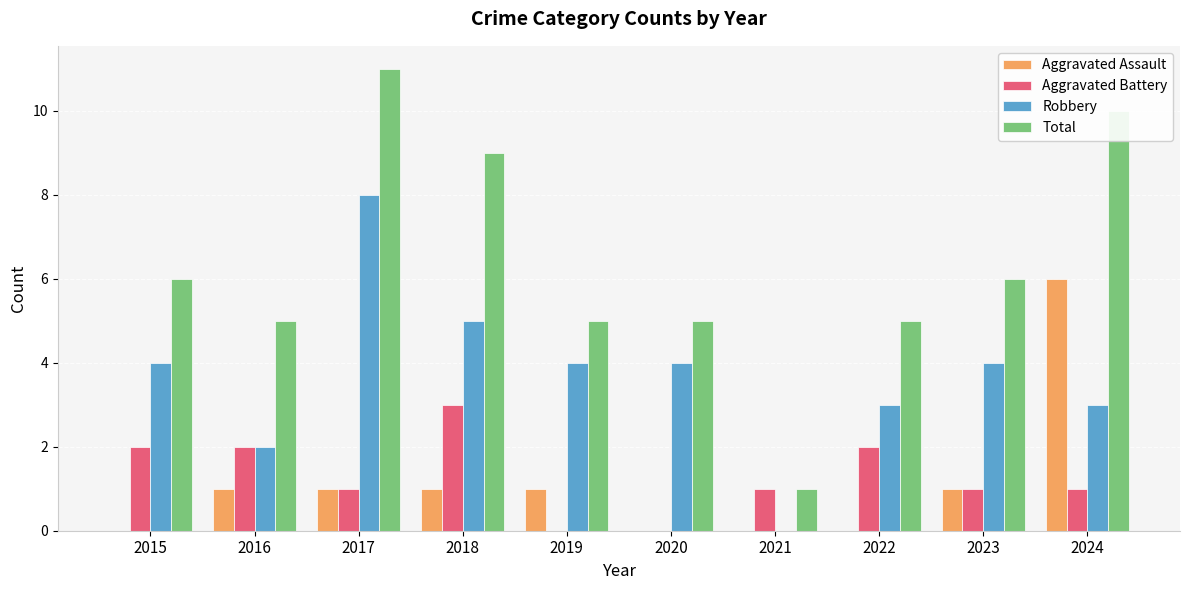

How many data points does each series have?

10